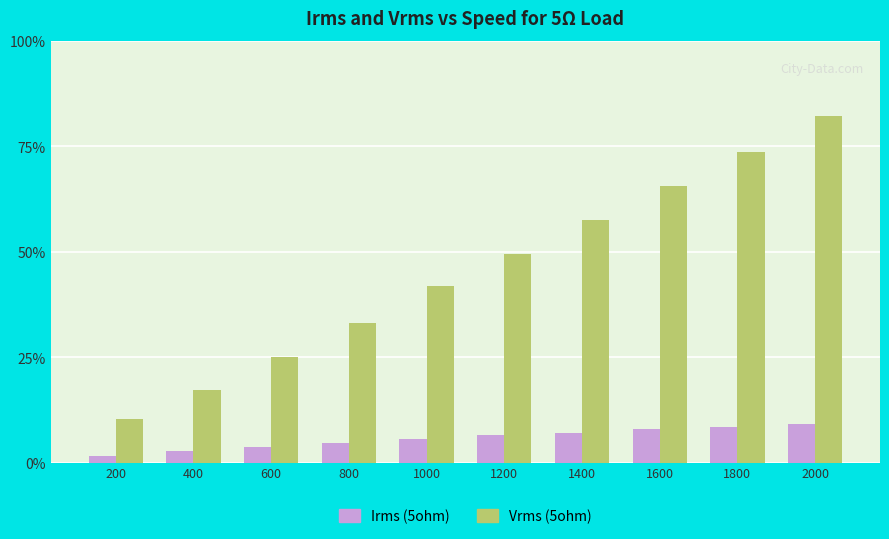

What are all the series names shown in the legend?

Irms (5ohm), Vrms (5ohm)